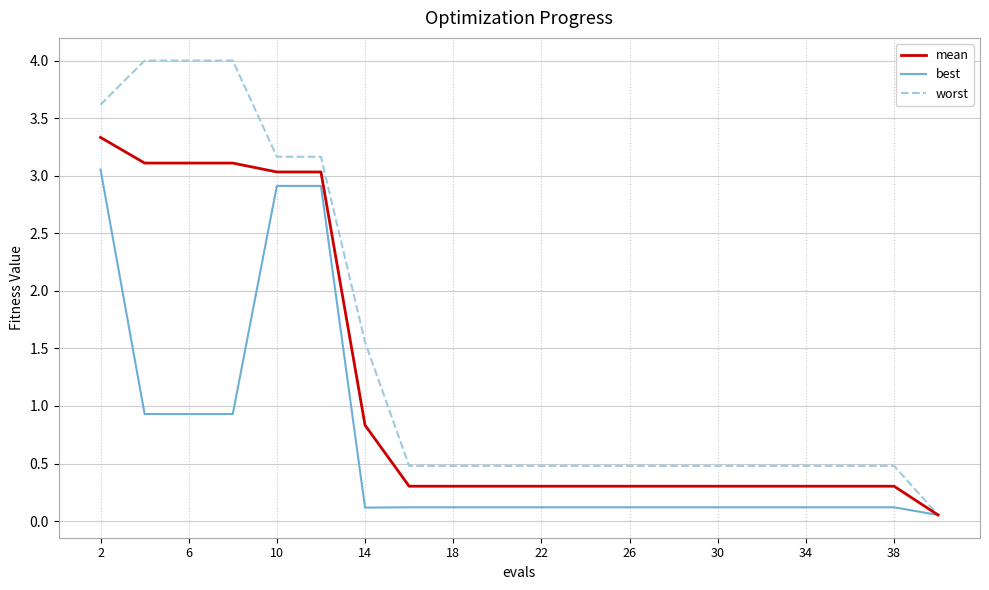

Which series has the widest spread of values?

worst